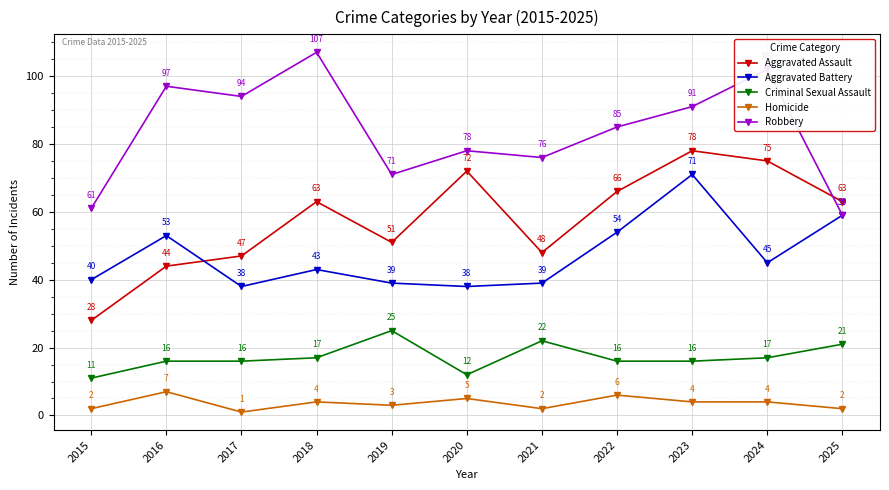

At which category is the sum across all series the highest?

2023